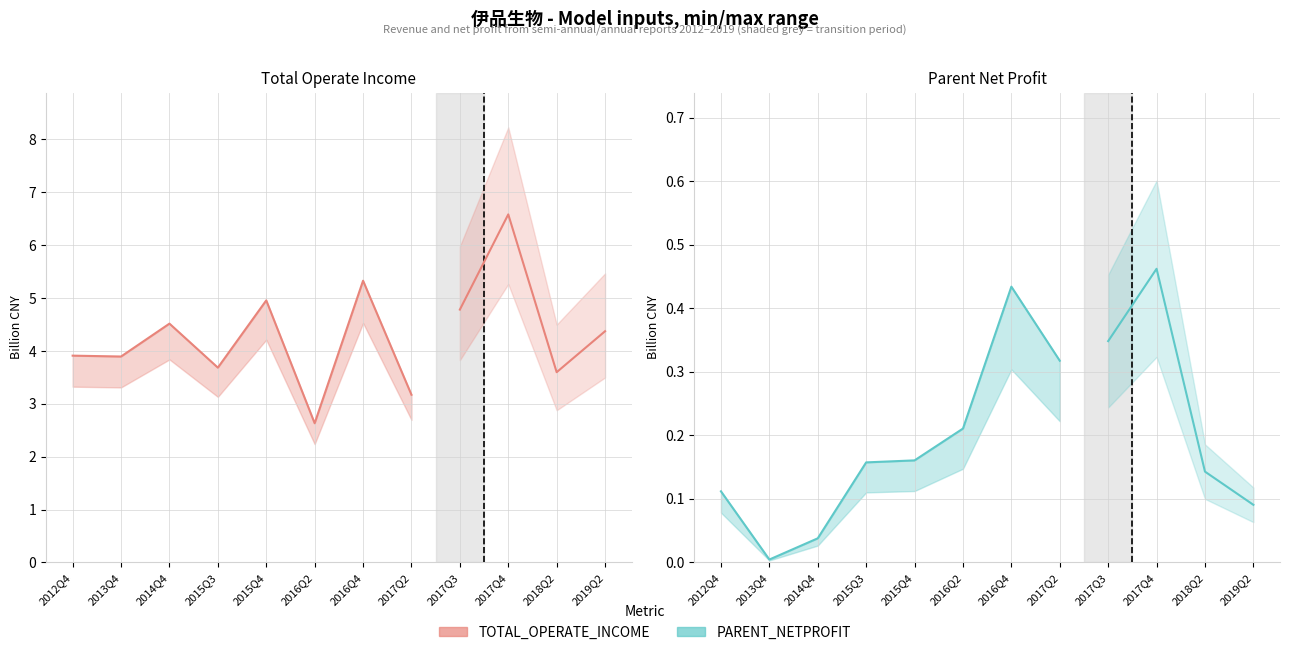

What is the total value across all series at 2015Q4?

5.1